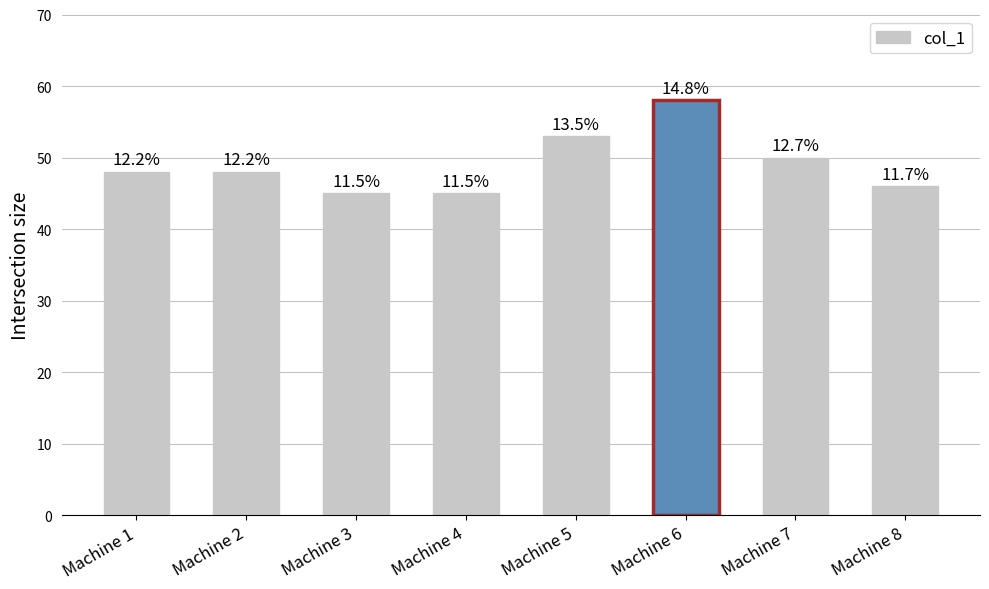

The chart shows a value of 25 at Machine 6. True or false?

False